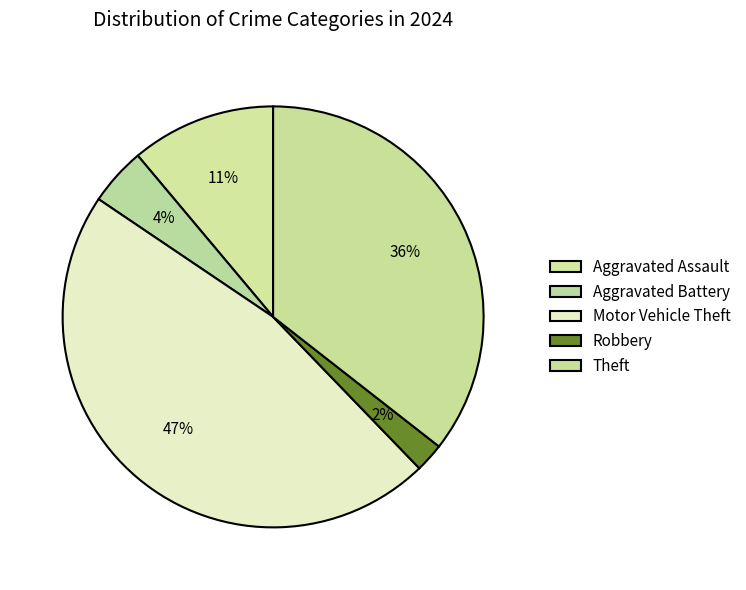

What is the smallest slice in the pie chart?

Robbery